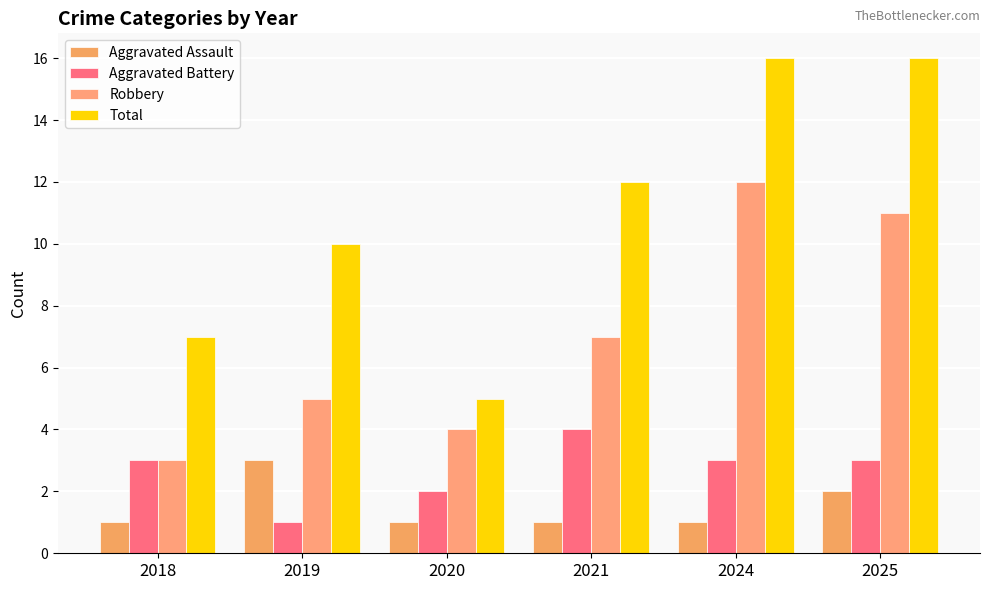

Count the number of data series in this chart.

4